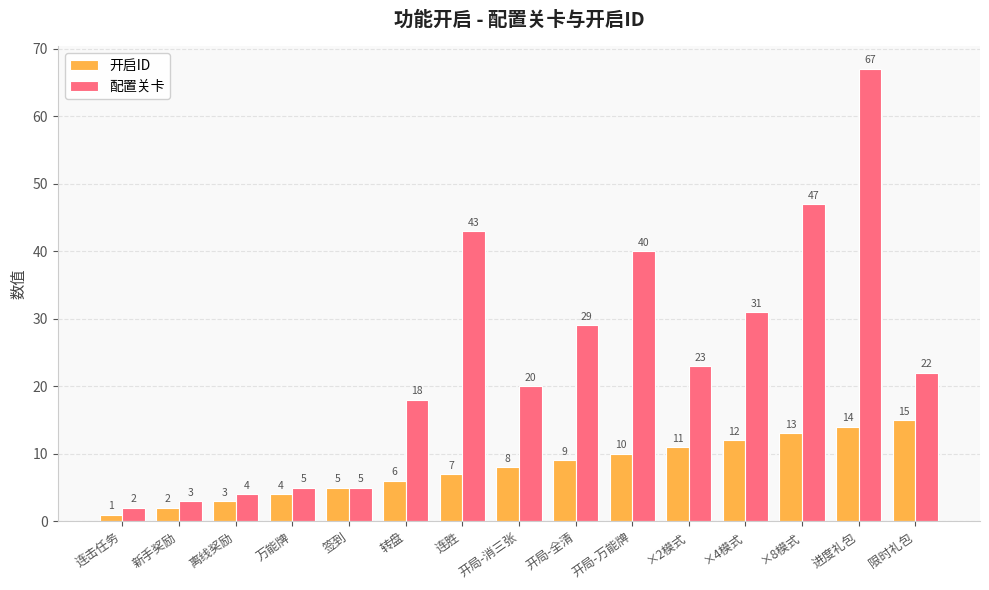

At 开局-全清, list the series in order from largest to smallest.

配置关卡, 开启ID